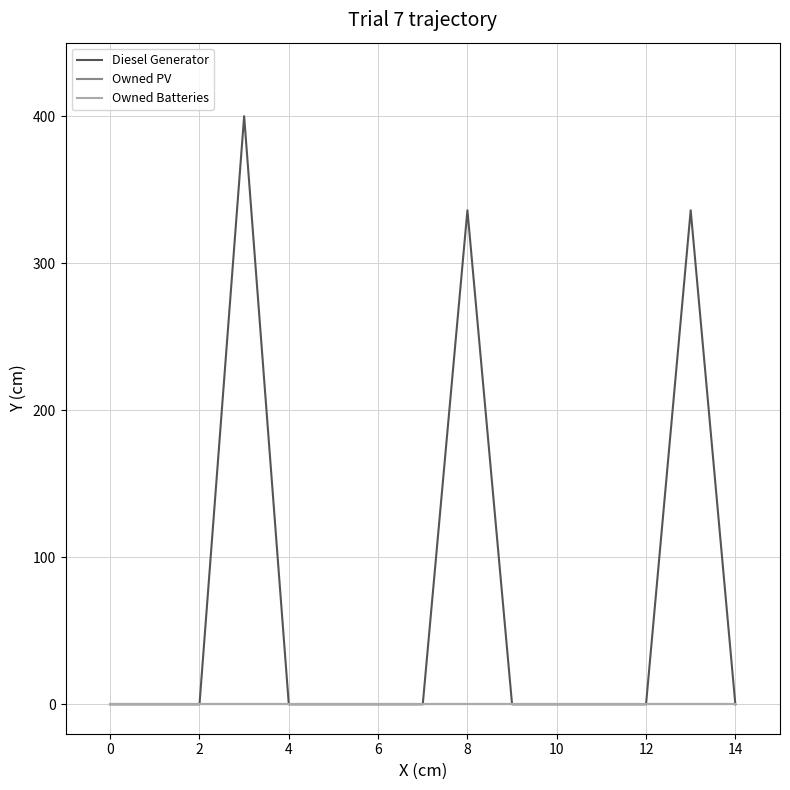

Is this an area chart (filled region under the line)?

No